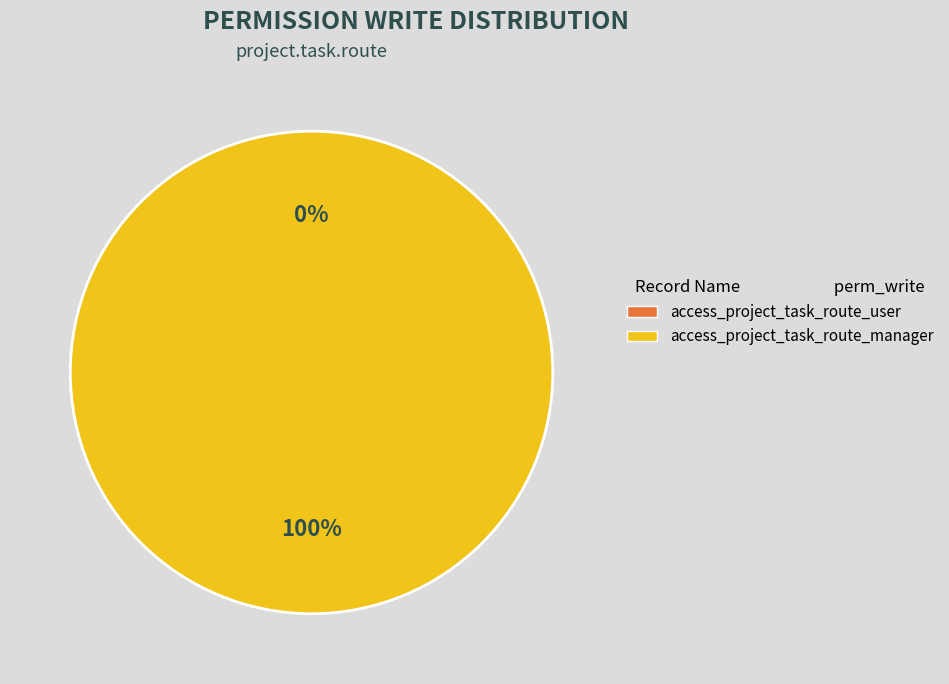

Does access_project_task_route_user account for over 50% of the chart?

No